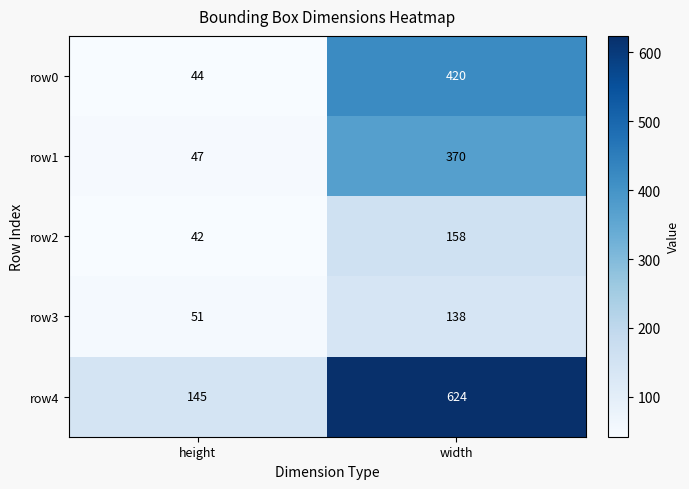

What is the approximate value of row0 at height, to the nearest 5?

45